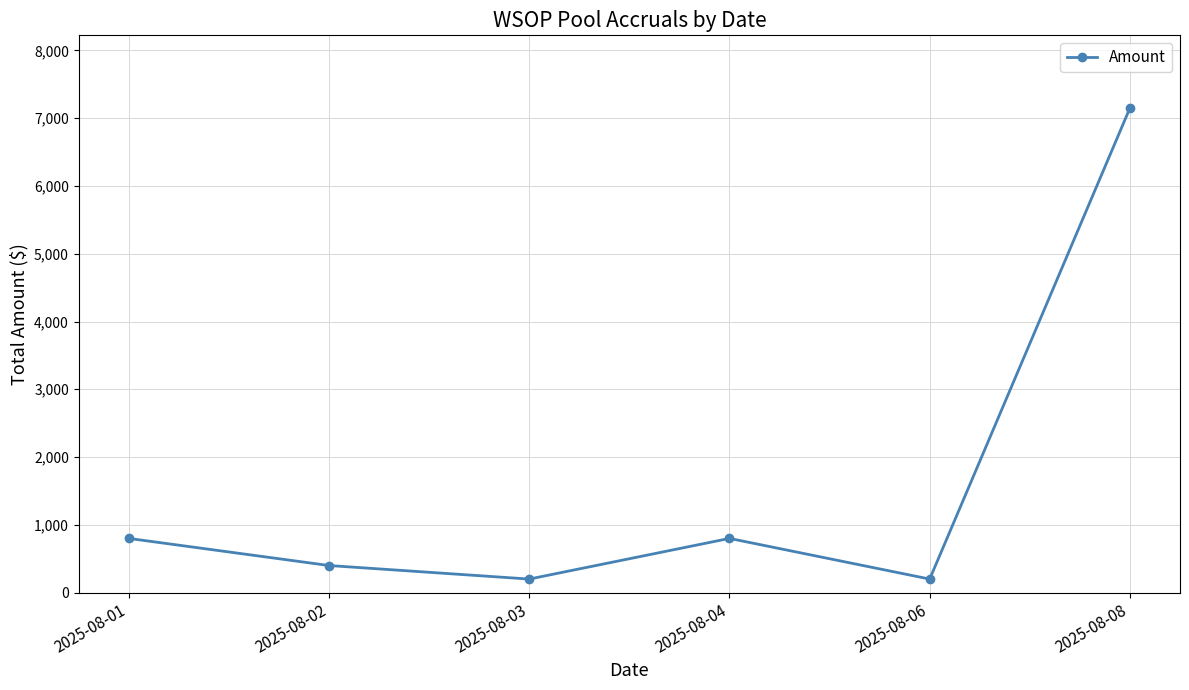

Approximately how many times larger is the value at 2025-08-02 compared to 2025-08-08?

0.1